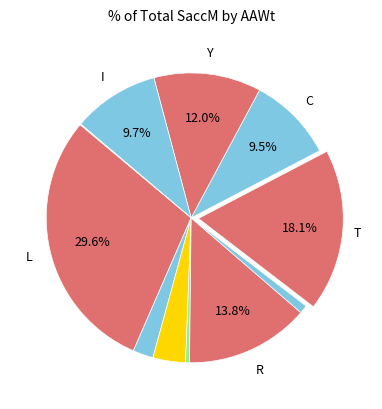

To the nearest percent, what is the difference between the largest and smallest slice percentages?

29%